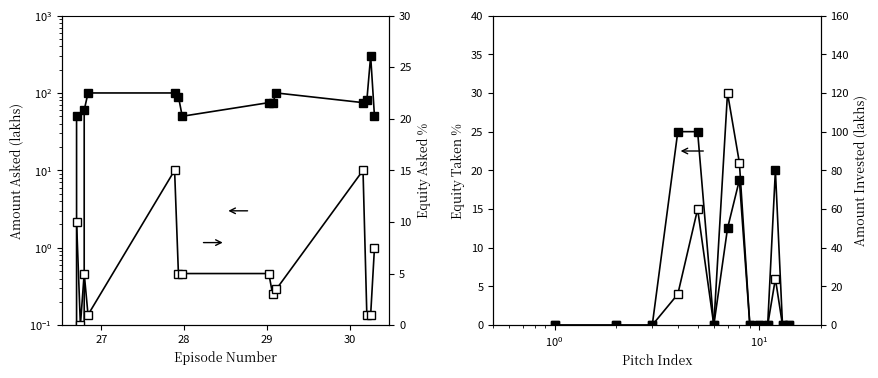

True or false: Amount Asked (lakhs) and Equity Asked % intersect in this chart.

False